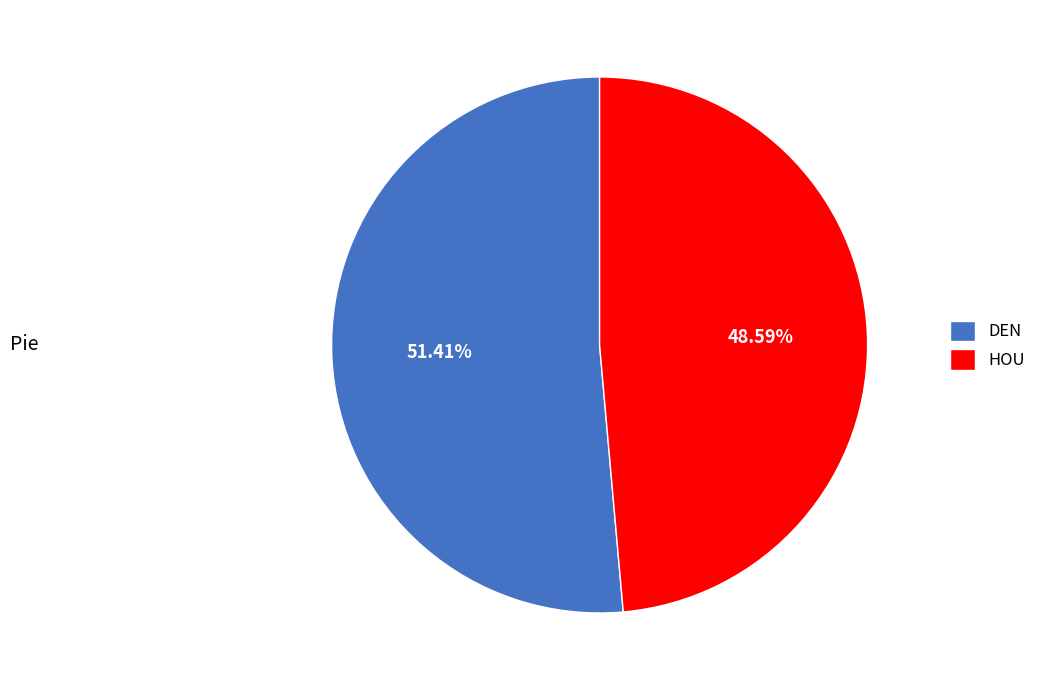

To the nearest percent, what percentage of the pie is DEN?

51%